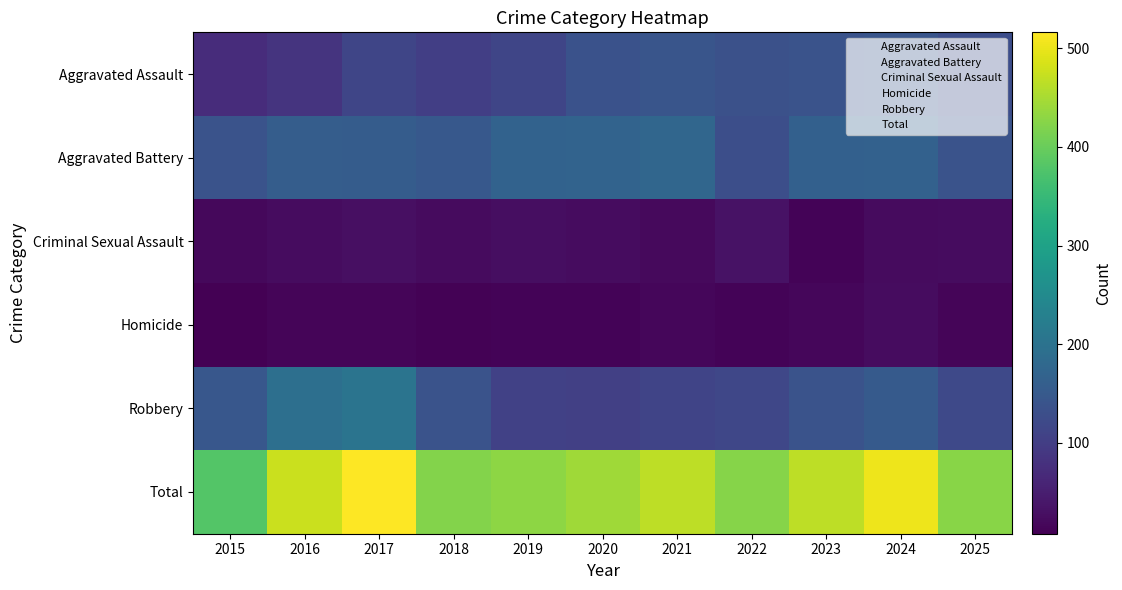

Reading left to right, extract all data points from this chart.

Aggravated Assault: 2015=72	2016=85	2017=115	2018=103	2019=115	2020=135	2021=142	2022=134	2023=137	2024=141	2025=129
Aggravated Battery: 2015=137	2016=158	2017=155	2018=148	2019=167	2020=169	2021=175	2022=130	2023=163	2024=165	2025=138
Criminal Sexual Assault: 2015=18	2016=25	2017=29	2018=22	2019=27	2020=24	2021=21	2022=32	2023=12	2024=22	2025=25
Homicide: 2015=8	2016=14	2017=14	2018=10	2019=13	2020=12	2021=16	2022=12	2023=17	2024=25	2025=14
Robbery: 2015=146	2016=193	2017=203	2018=138	2019=107	2020=104	2021=112	2022=116	2023=137	2024=151	2025=120
Total: 2015=381	2016=475	2017=516	2018=421	2019=429	2020=444	2021=466	2022=424	2023=466	2024=504	2025=426